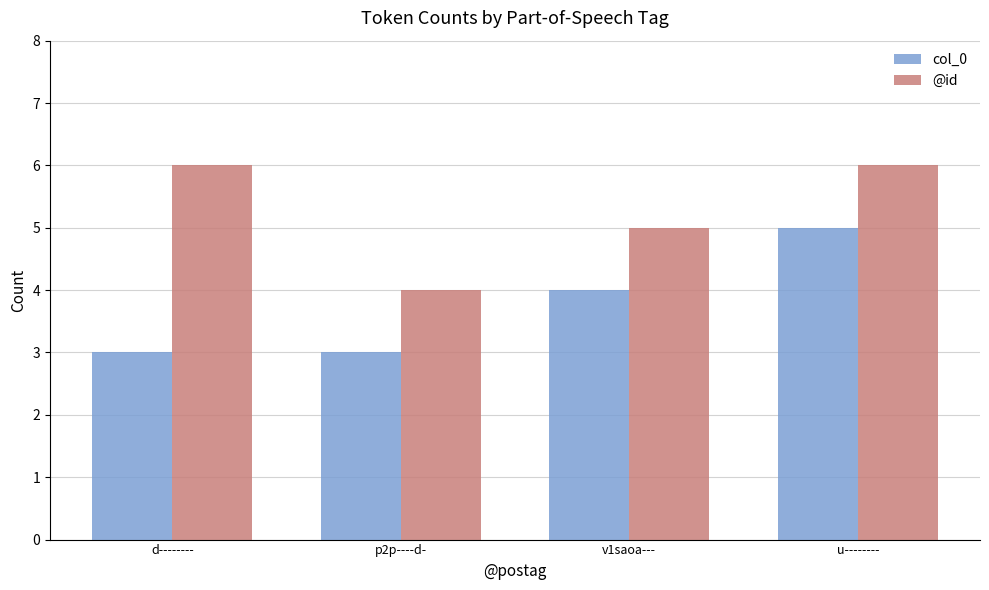

What is the total value across all series at u--------?

11